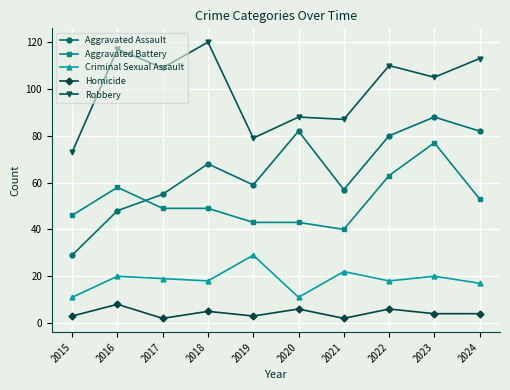

Count the Homicide values in the range 3 to 6.

7